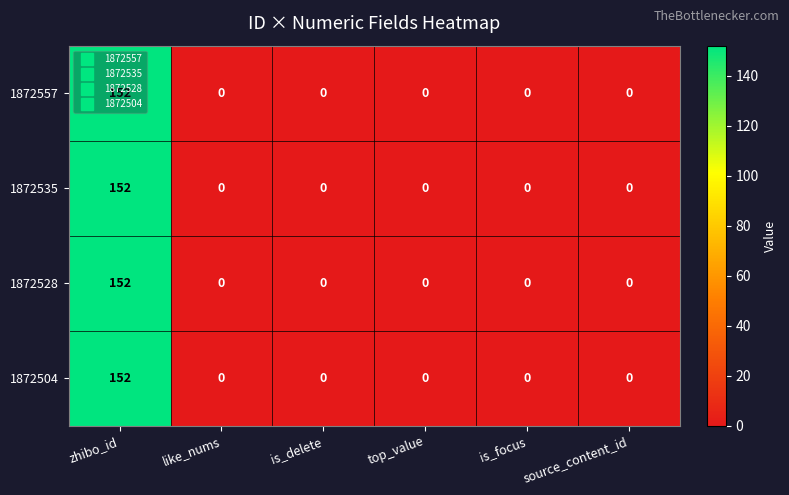

At which category is the sum across all series the highest?

zhibo_id